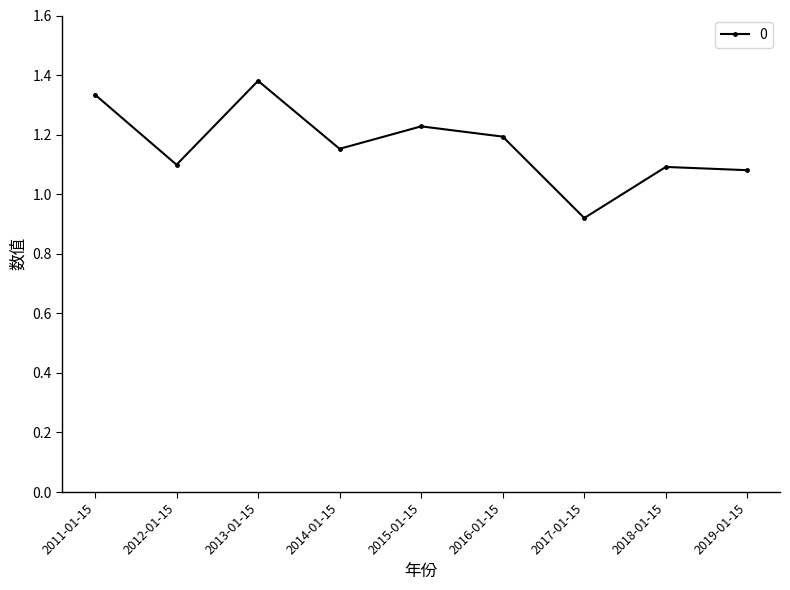

Where is the first local minimum?

2012-01-15